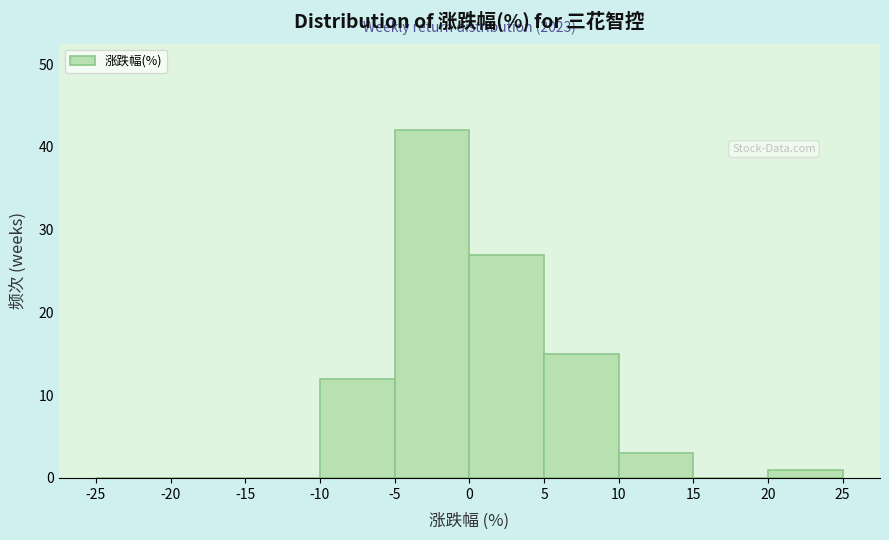

Which range on the x-axis has the tallest bar?

-5 to 0